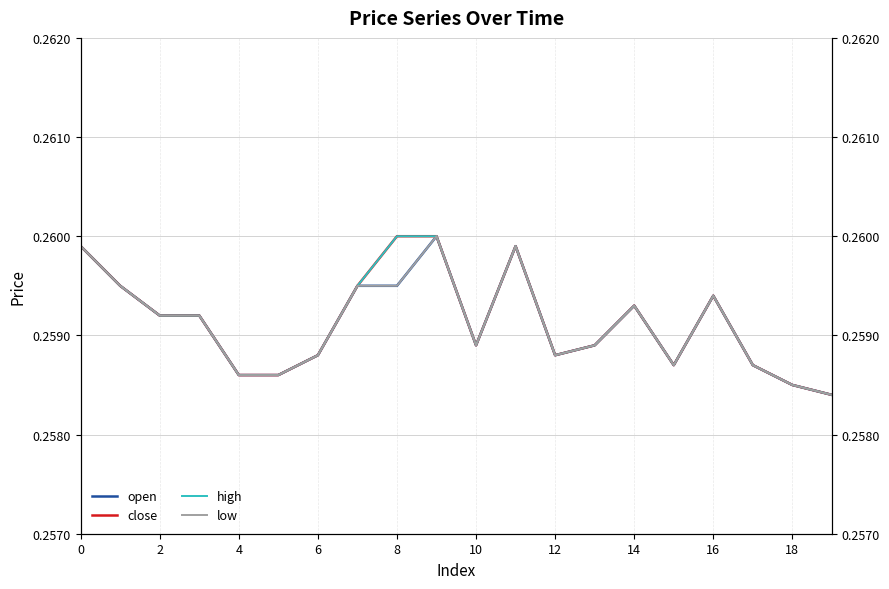

What is the total value across all series at 12?

1.0